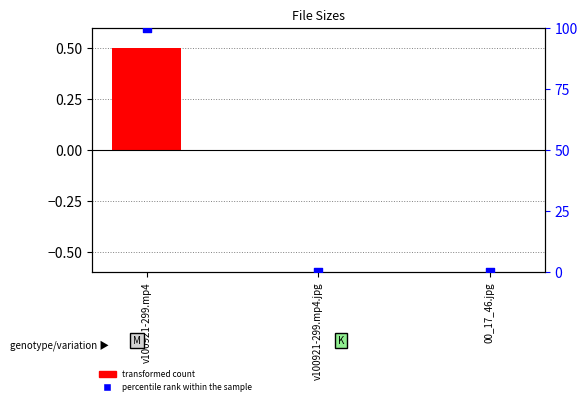

Which series has the largest total across all categories?

percentile rank within the sample